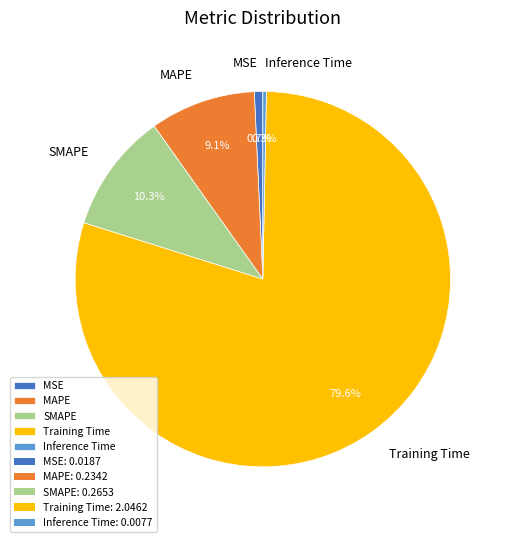

What is the total percentage of MSE and SMAPE?

11.0%